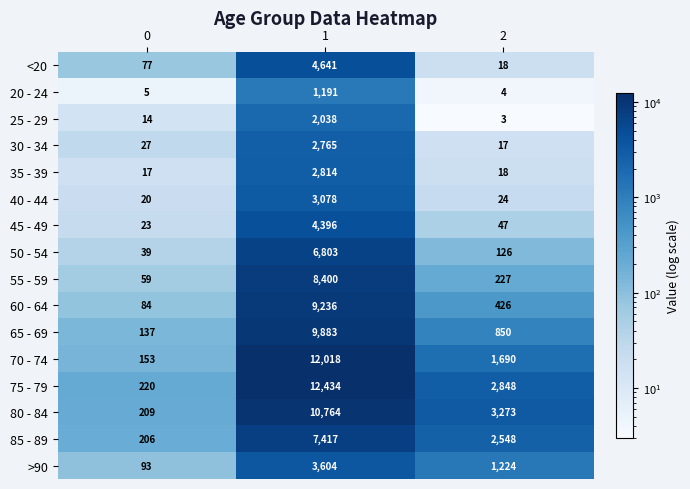

Which series has the widest spread of values?

75 - 79